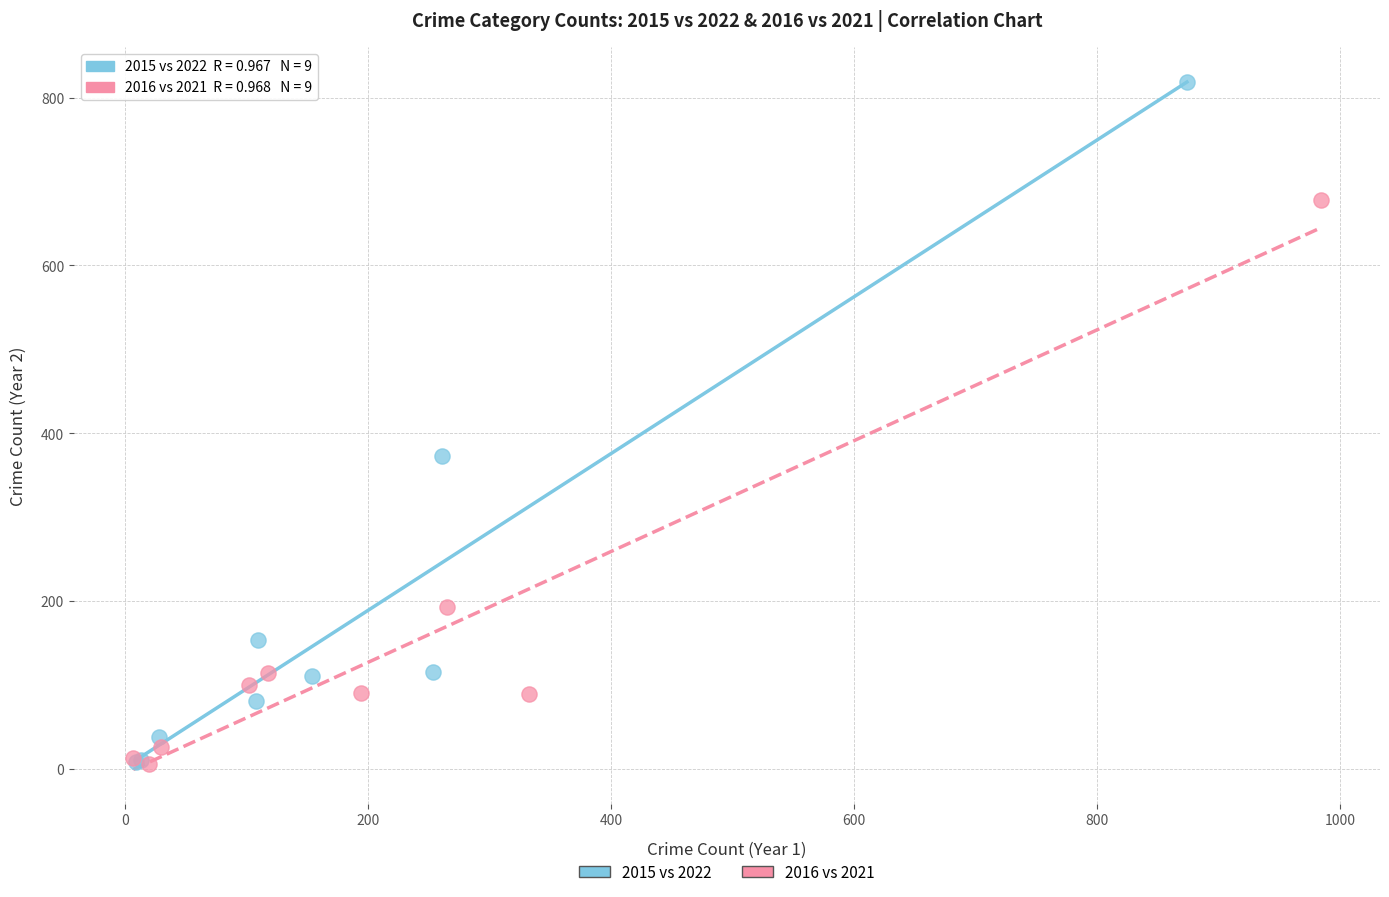

What are all the series names shown in the legend?

2015 vs 2022, 2016 vs 2021